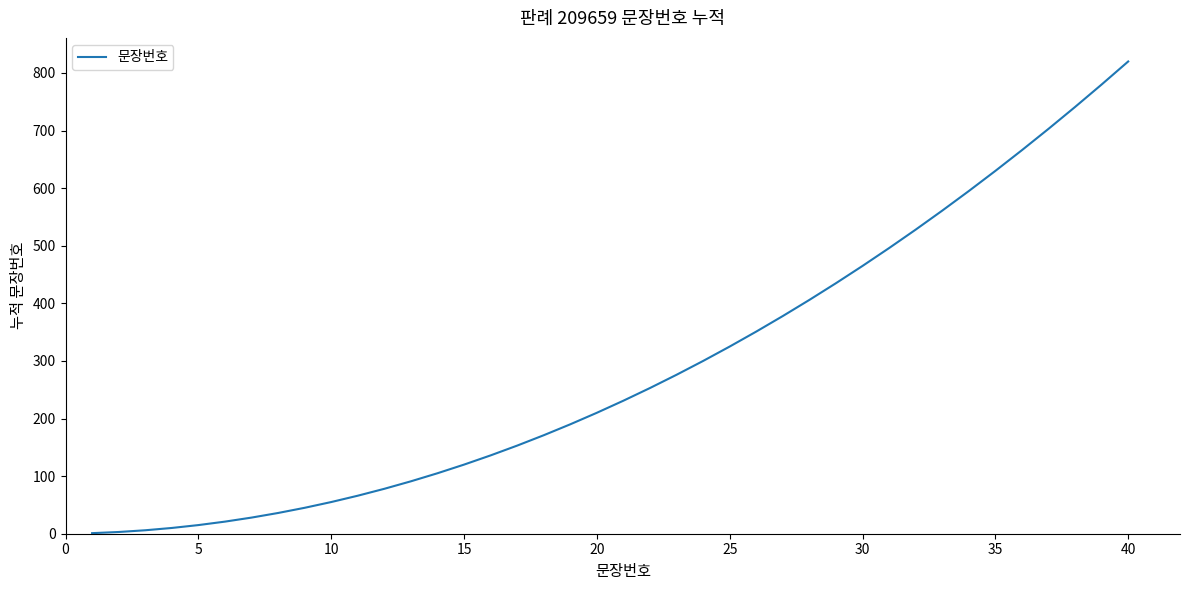

What is the difference between the maximum and minimum values?

819